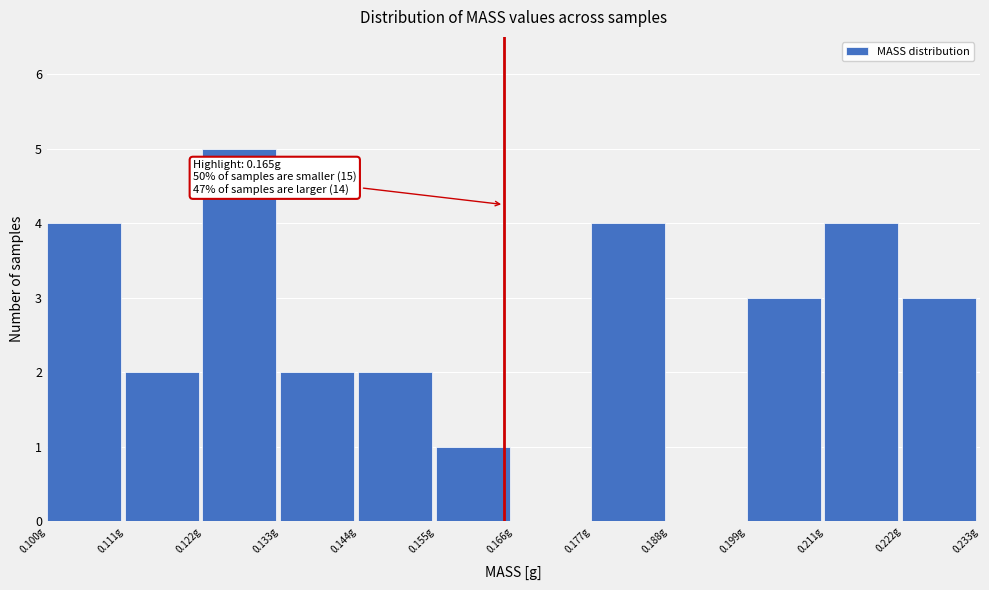

Over which range of the x-axis is the bar tallest?

0.122 to 0.134